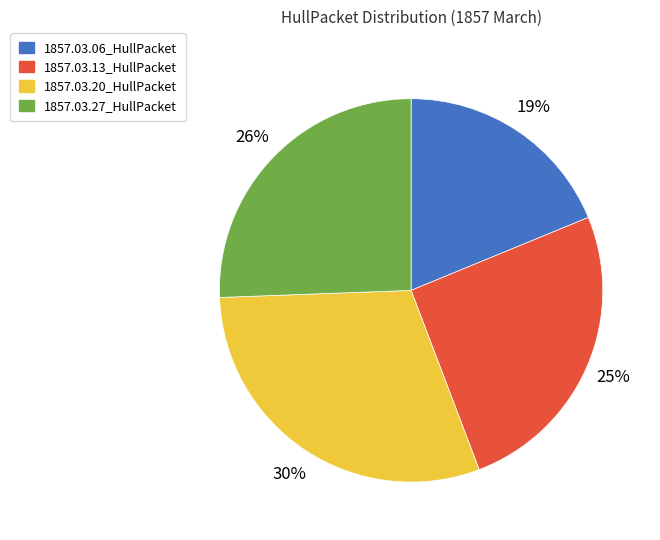

Is the sum of 1857.03.20_HullPacket and 1857.03.13_HullPacket greater than half?

Yes